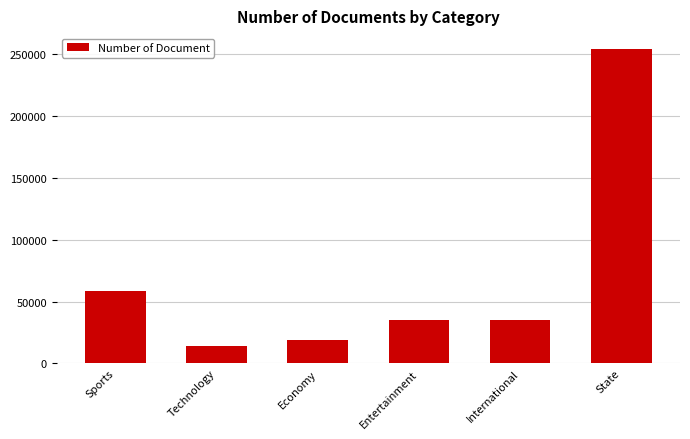

What is the label of the 1st bar from the left?

Sports